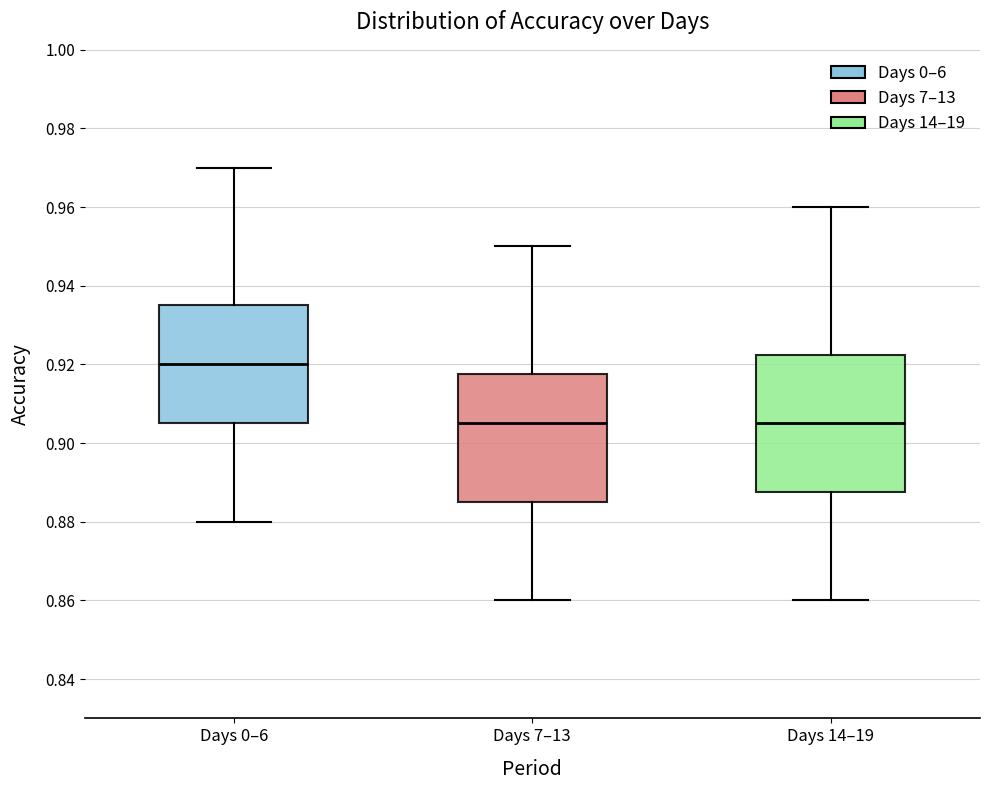

Reading left to right, read every box against the y-axis: the position of its median line, the range the box covers, and the ends of its whiskers. The values are not printed on the chart, so give them approximately, as read against the axis.

Days 0–6: median 0.920, box 0.906 to 0.936, whiskers 0.880 to 0.970
Days 7–13: median 0.906, box 0.886 to 0.918, whiskers 0.860 to 0.950
Days 14–19: median 0.906, box 0.888 to 0.922, whiskers 0.860 to 0.960